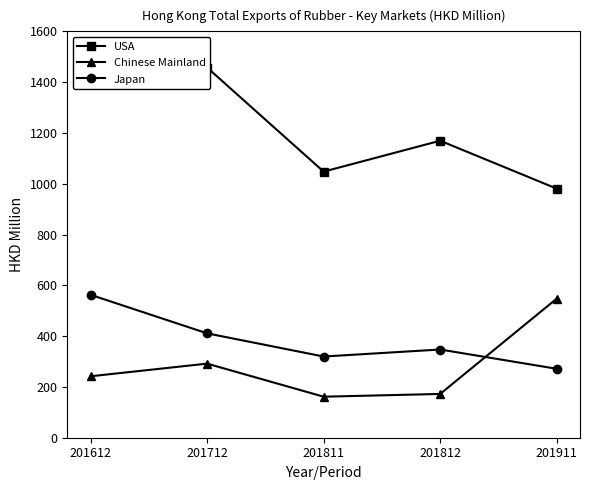

Reading left to right, transcribe all the data shown in this chart.

USA: 201612=1498.7	201712=1457.5	201811=1047.8	201812=1169.5	201911=980.8
Chinese Mainland: 201612=242.0	201712=291.7	201811=161.5	201812=172.4	201911=547.6
Japan: 201612=562.7	201712=411.0	201811=319.7	201812=347.4	201911=271.5